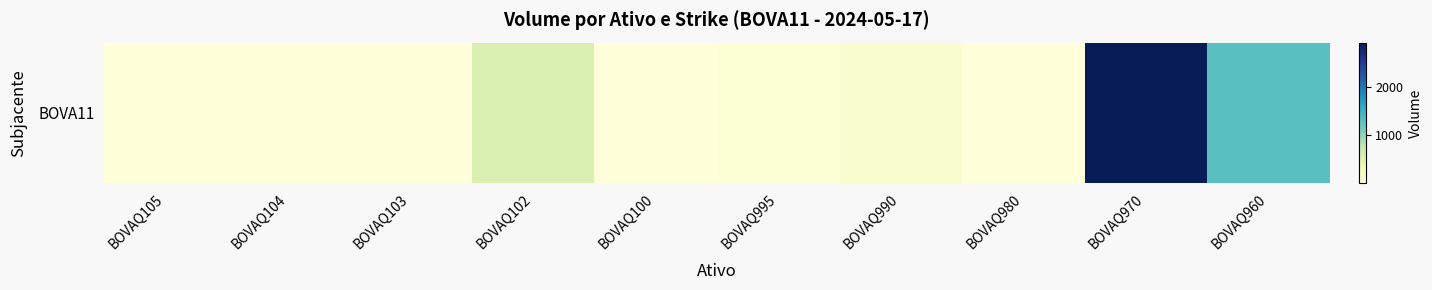

What is the difference between the maximum and second lowest values?

2909.4